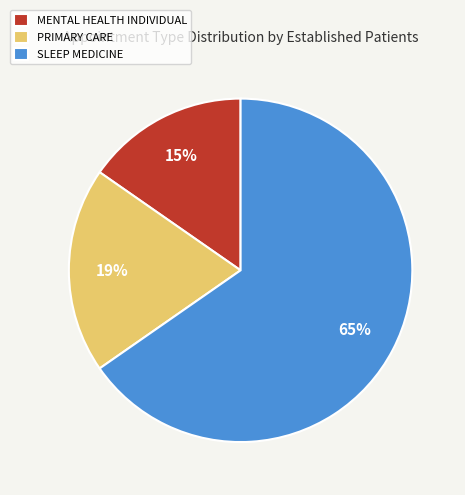

Which slice represents more than half of the pie?

SLEEP MEDICINE